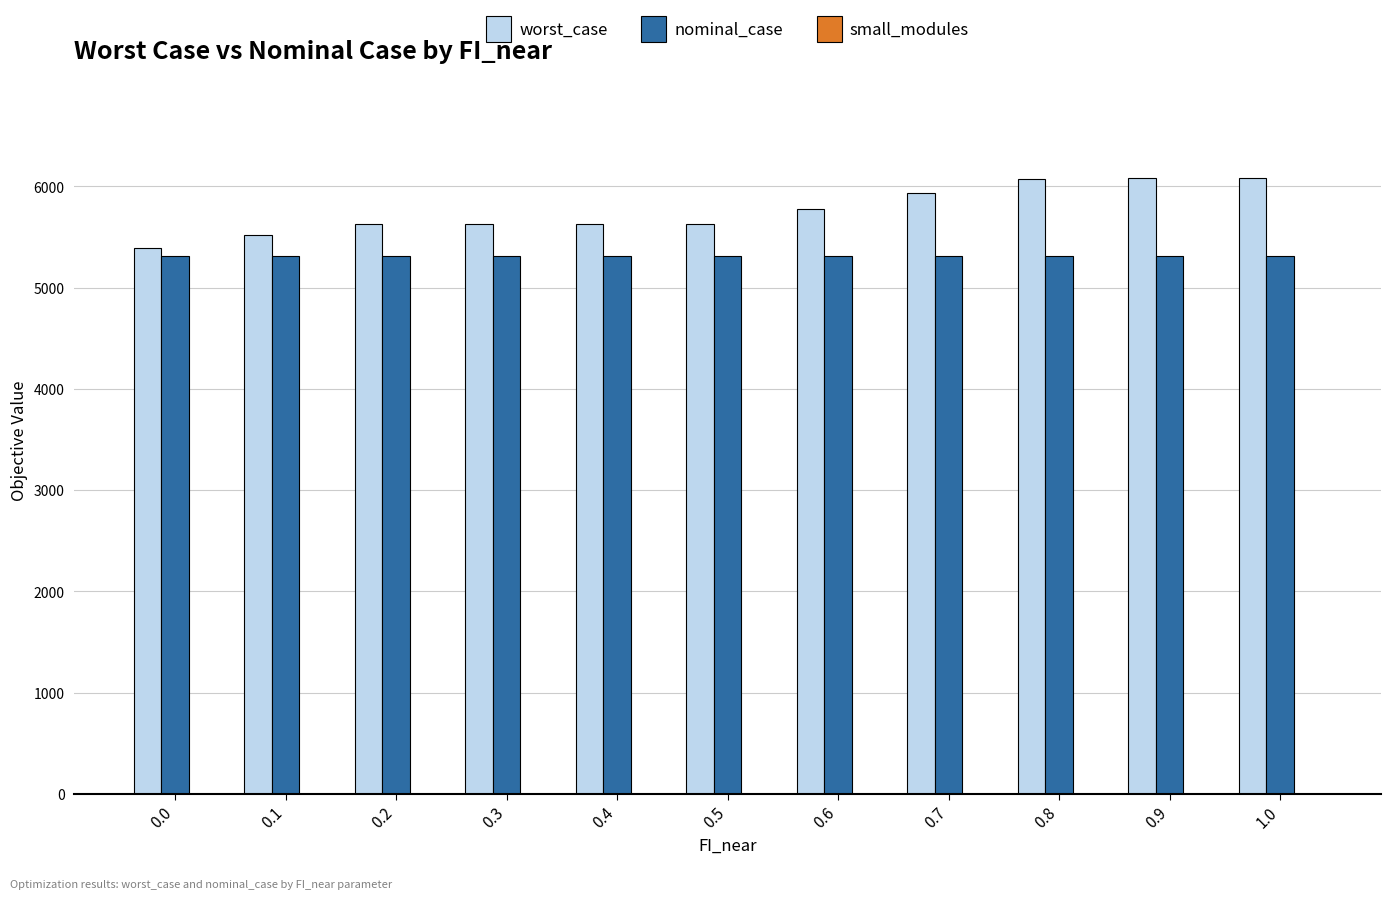

Which series has the largest total across all categories?

worst_case